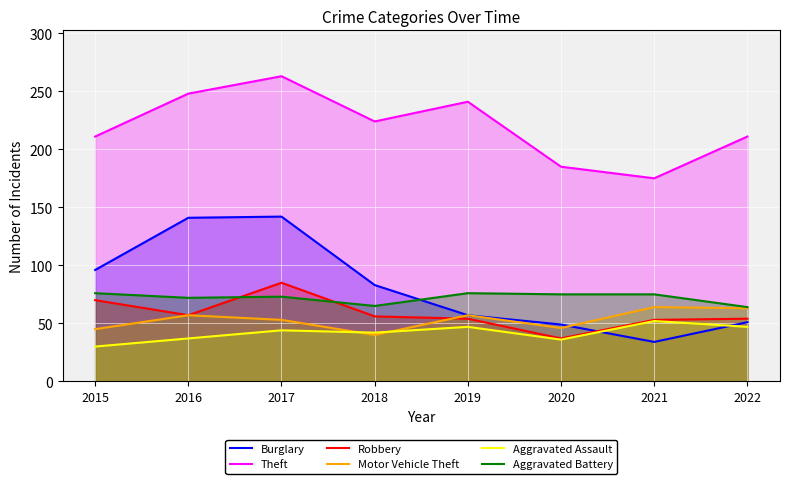

What is the sum of all Theft values?

1758